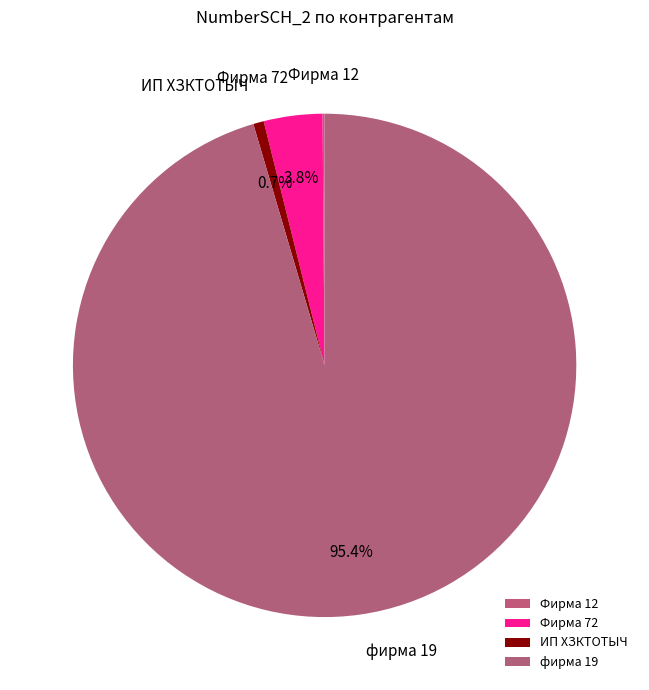

Which category has the biggest portion of the pie?

фирма 19